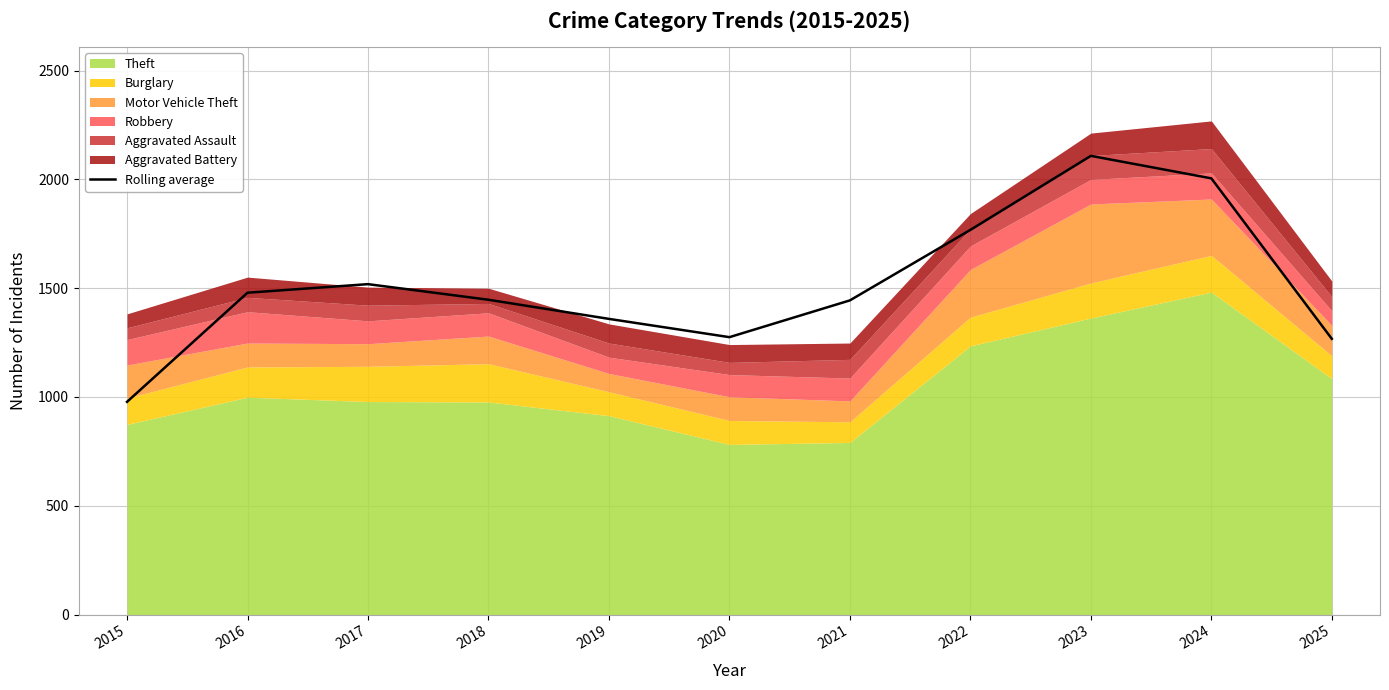

What is the change in value from 2016 to 2019?

-120.3